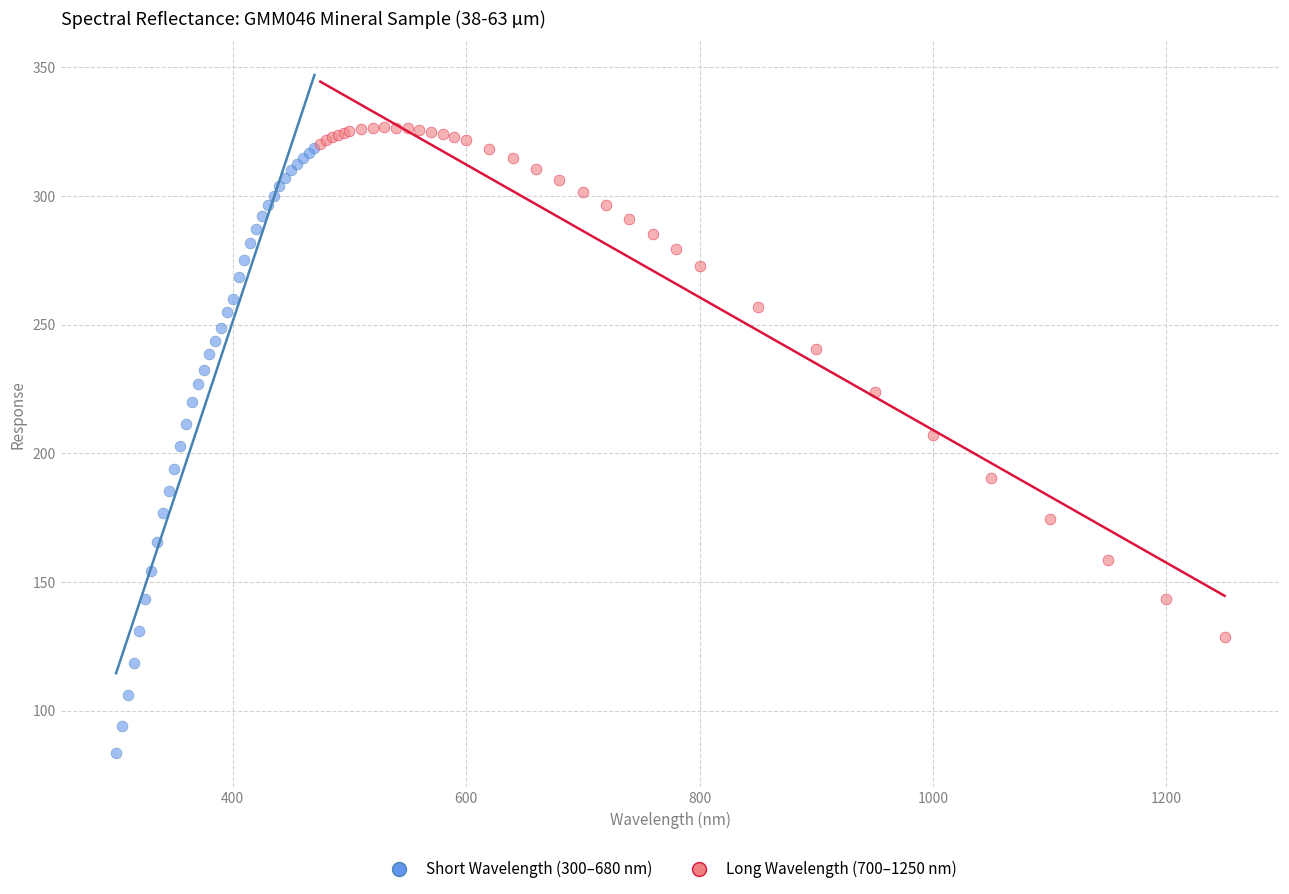

Which series has the largest Y range (max minus min)?

Short Wavelength (300–680 nm)